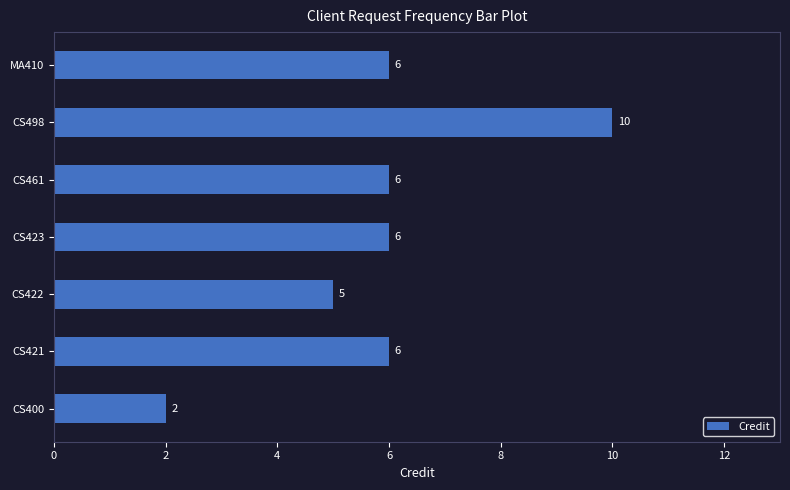

What is the change in value from CS400 to CS422?

+3